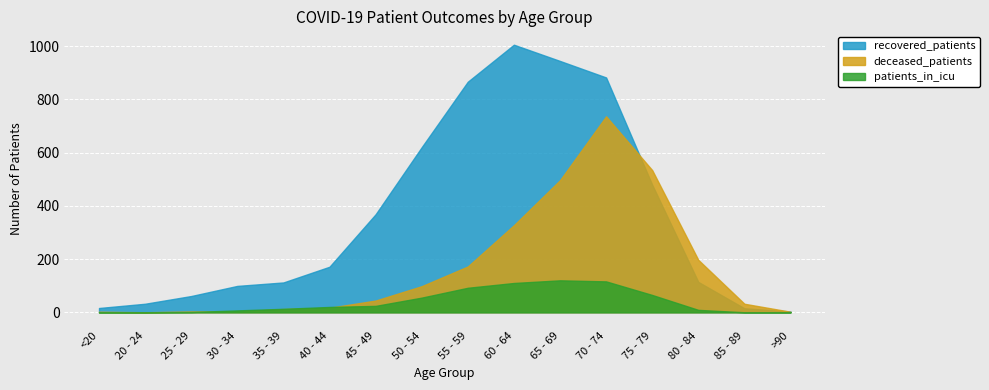

What is the approximate value of deceased_patients at 55 - 59, to the nearest 50?

150